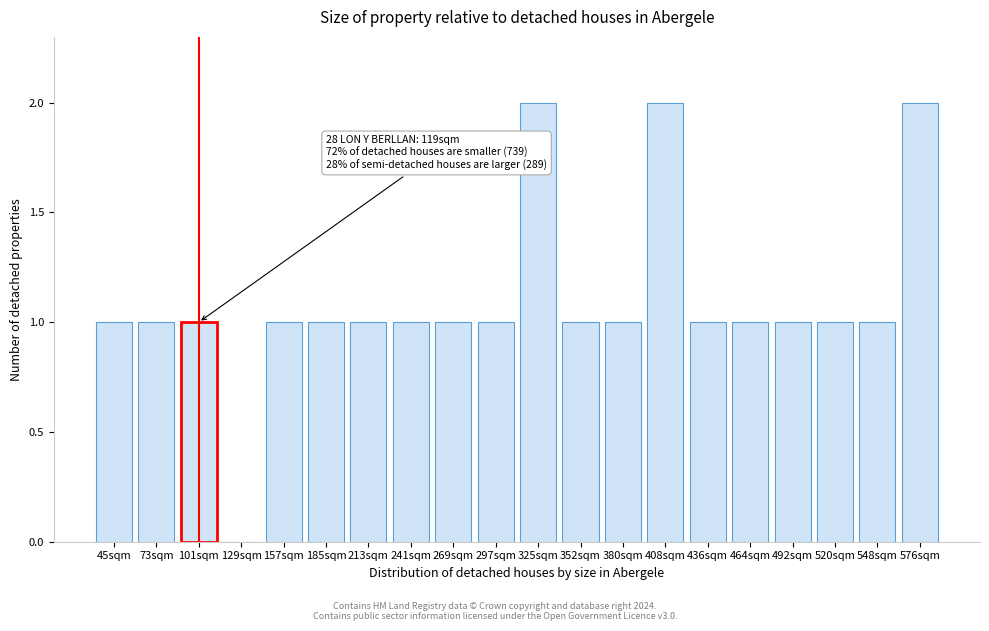

Reading left to right, what are all the values shown in this chart?

45sqm=1	73sqm=1	101sqm=1	129sqm=0	157sqm=1	185sqm=1	213sqm=1	241sqm=1	269sqm=1	297sqm=1	325sqm=2	352sqm=1	380sqm=1	408sqm=2	436sqm=1	464sqm=1	492sqm=1	520sqm=1	548sqm=1	576sqm=2